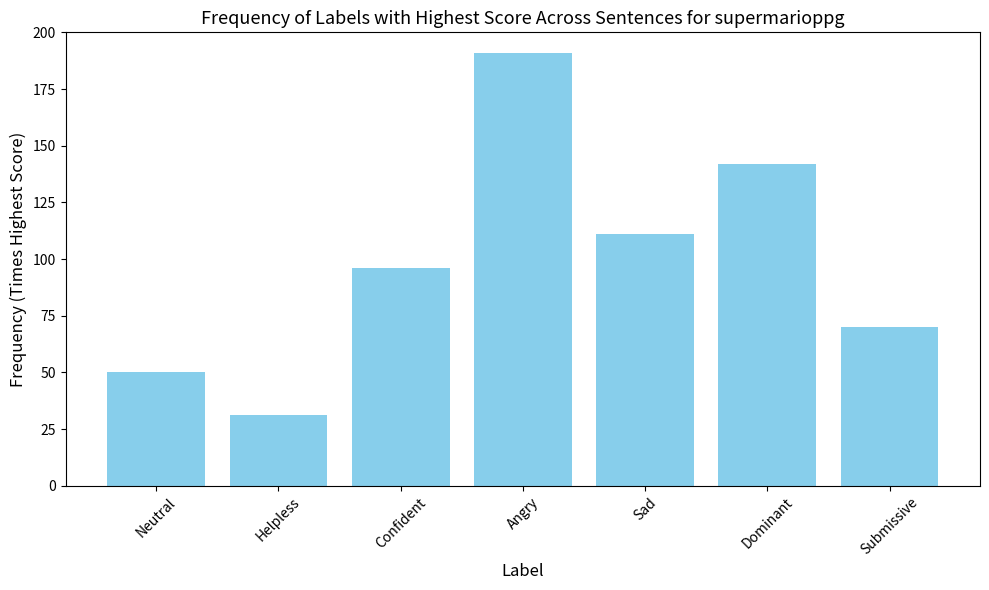

Reading left to right, list all the values displayed in this chart.

50	31	96	191	111	142	70